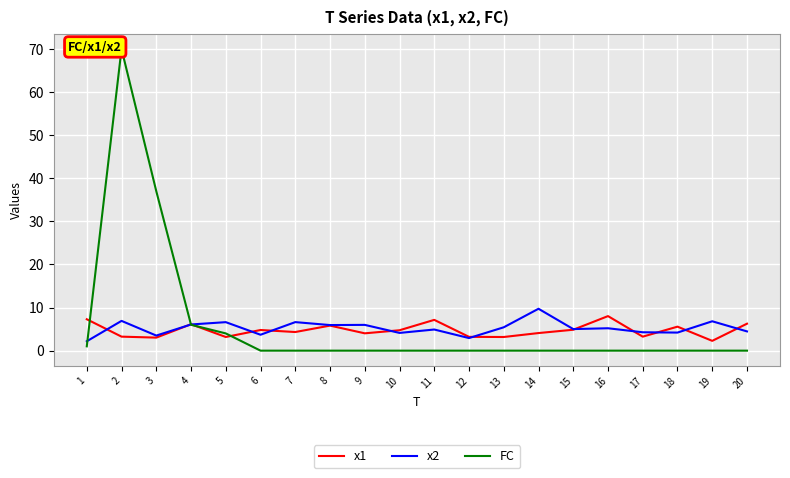

Which series has the largest total across all categories?

FC